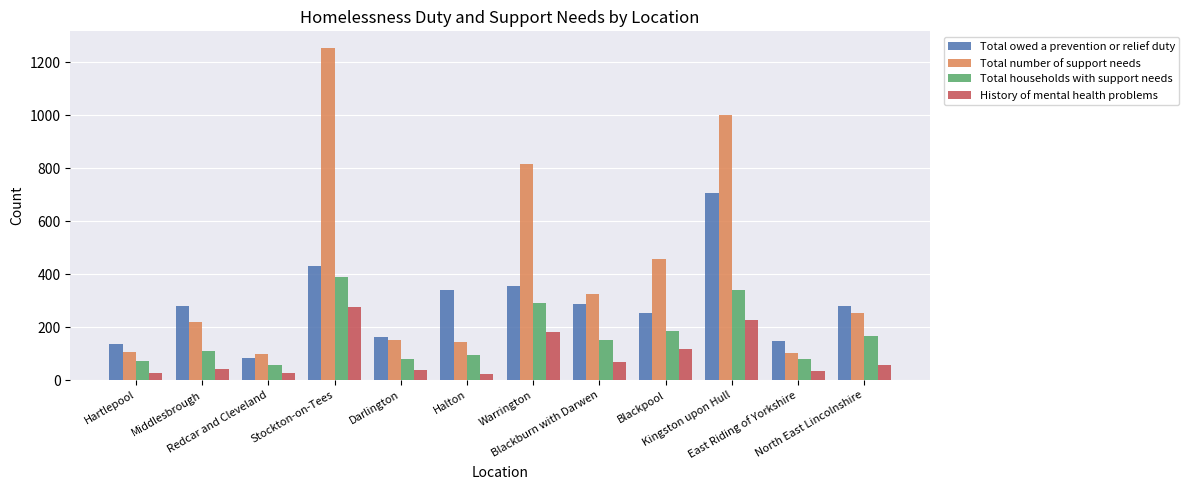

How many data points in History of mental health problems are less than 56?

6